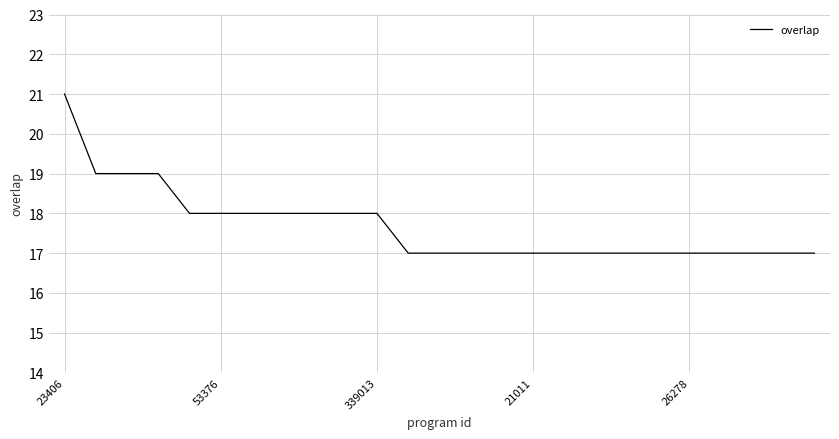

What is the greatest value displayed?

21